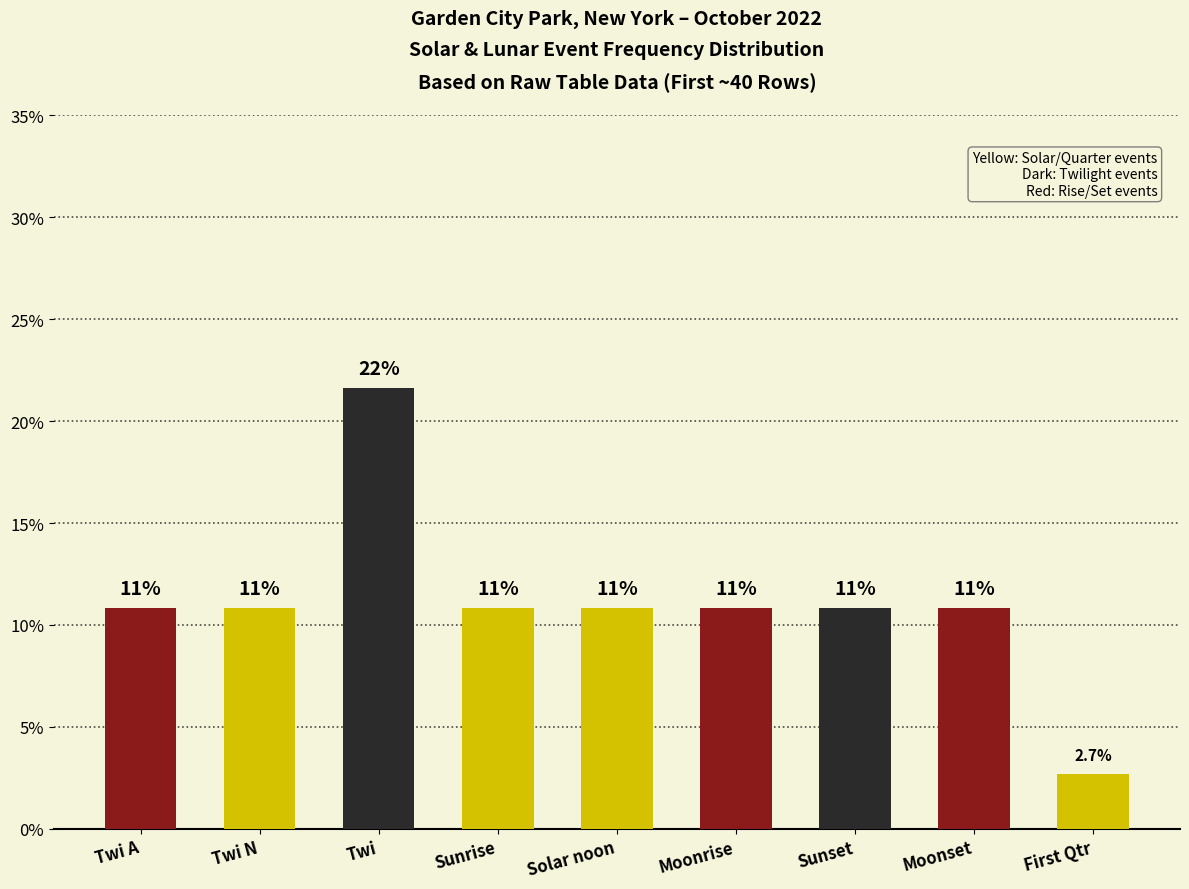

What is the sum of all values?

100.0